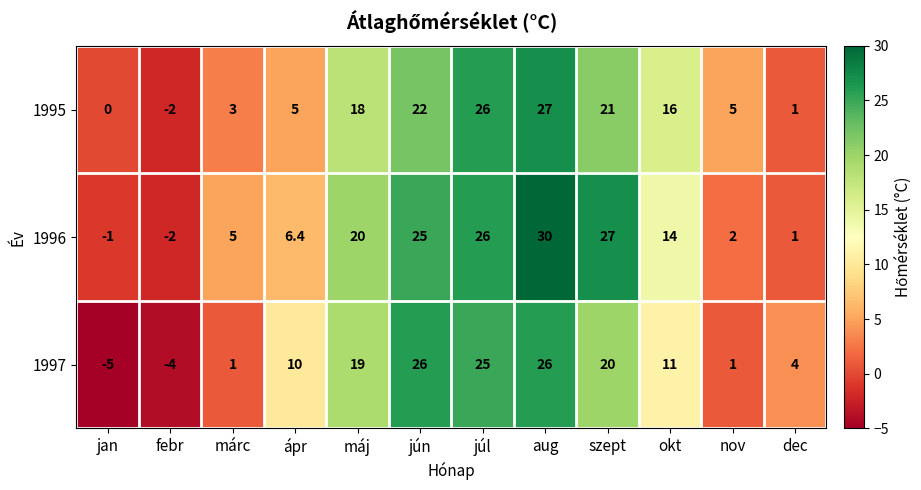

Rank the series by their maximum value, from highest to lowest.

1996, 1995, 1997